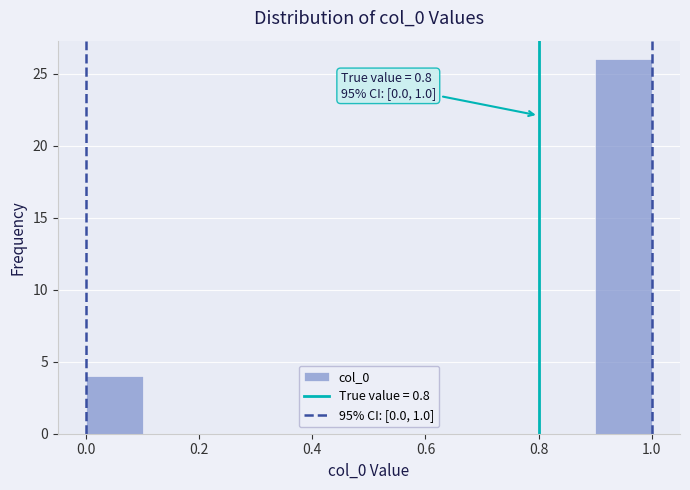

Over which range of the x-axis is the bar tallest?

0.9 to 1.0